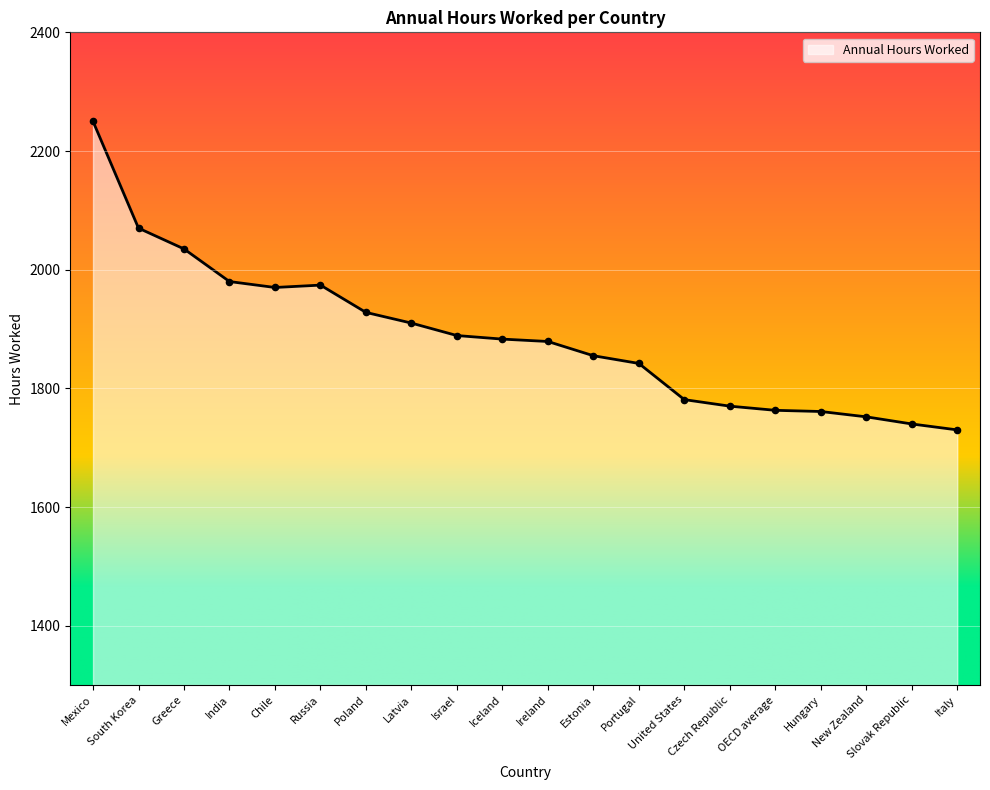

Approximately how many times larger is the value at India compared to United States?

1.1